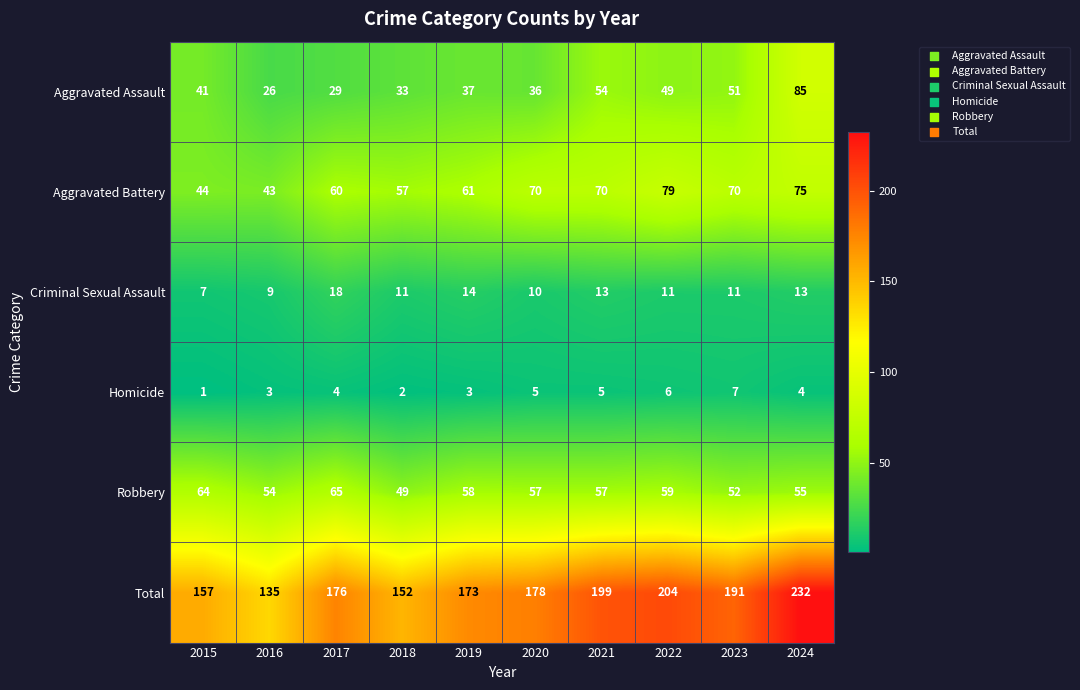

What is the difference between the Total values at 2021 and 2024?

33